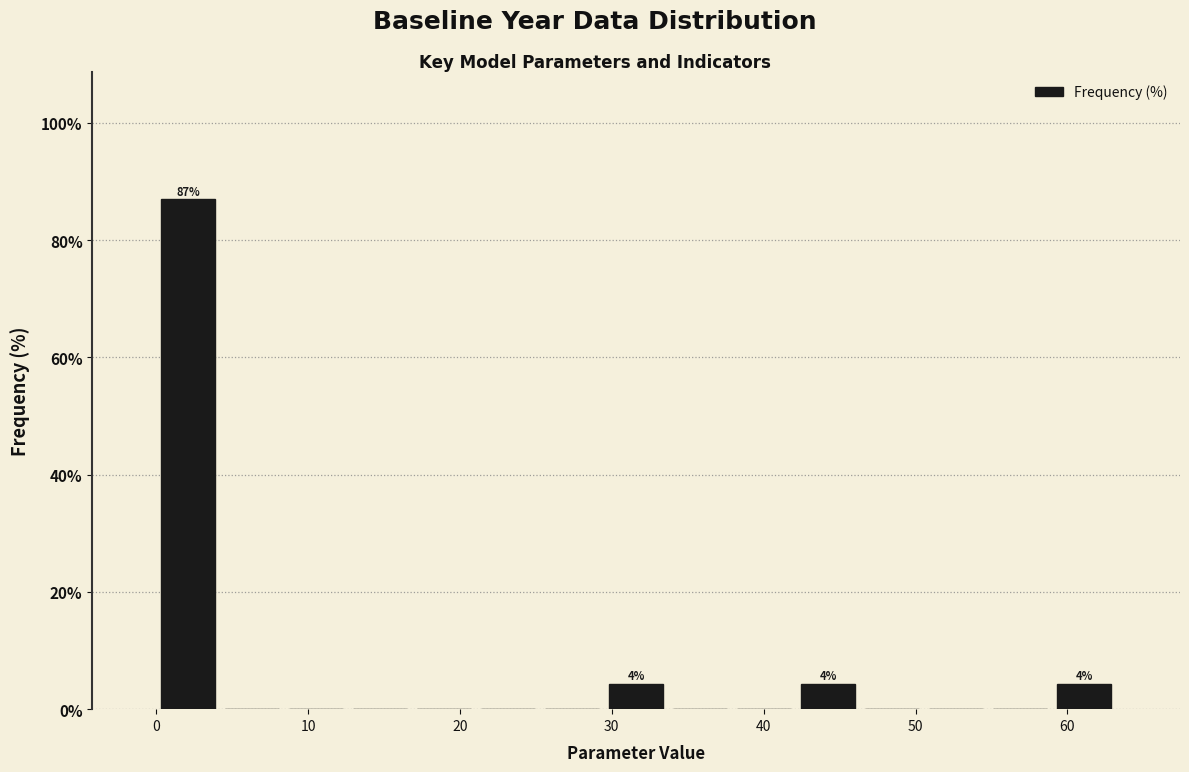

Over which range of the x-axis is the bar tallest?

0 to 4